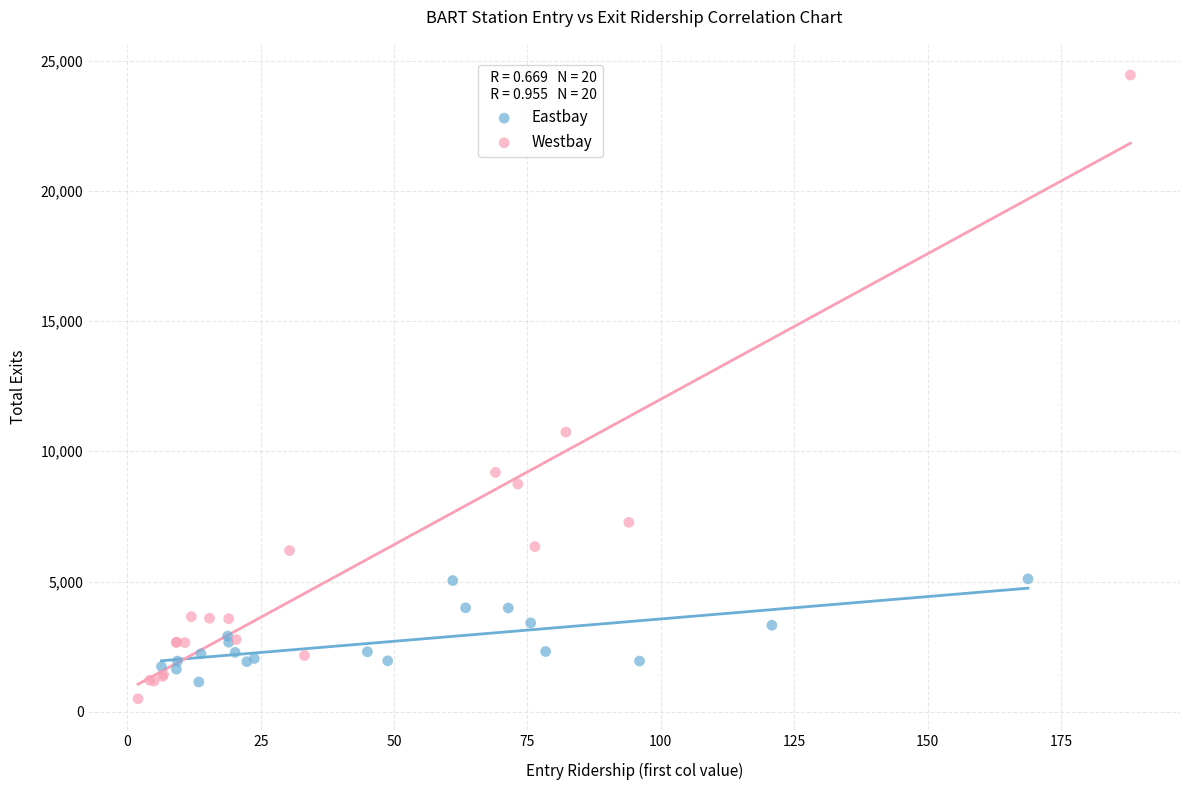

What are all the series names shown in the legend?

Eastbay, Westbay